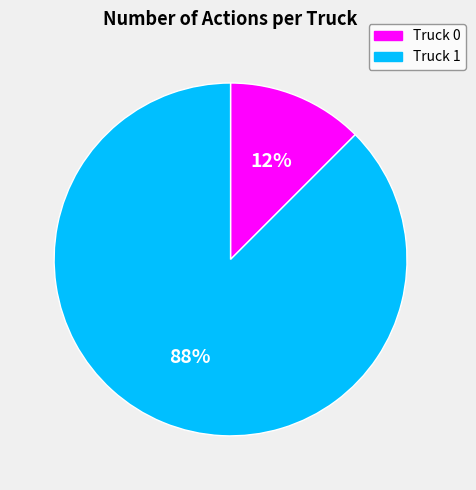

True or false: Truck 0 accounts for 12% of the total.

True